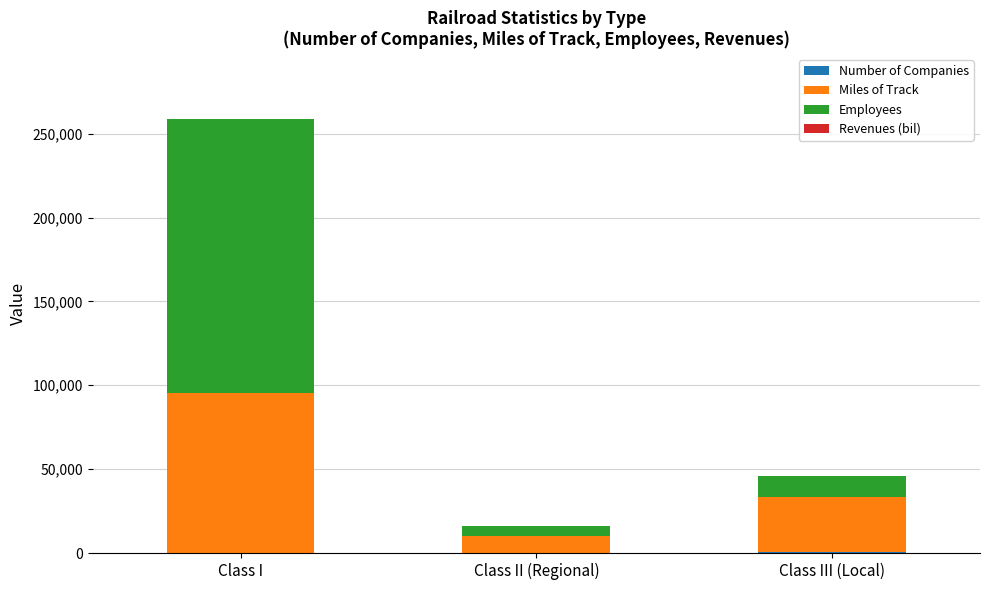

At which category is the sum across all series the highest?

Class I